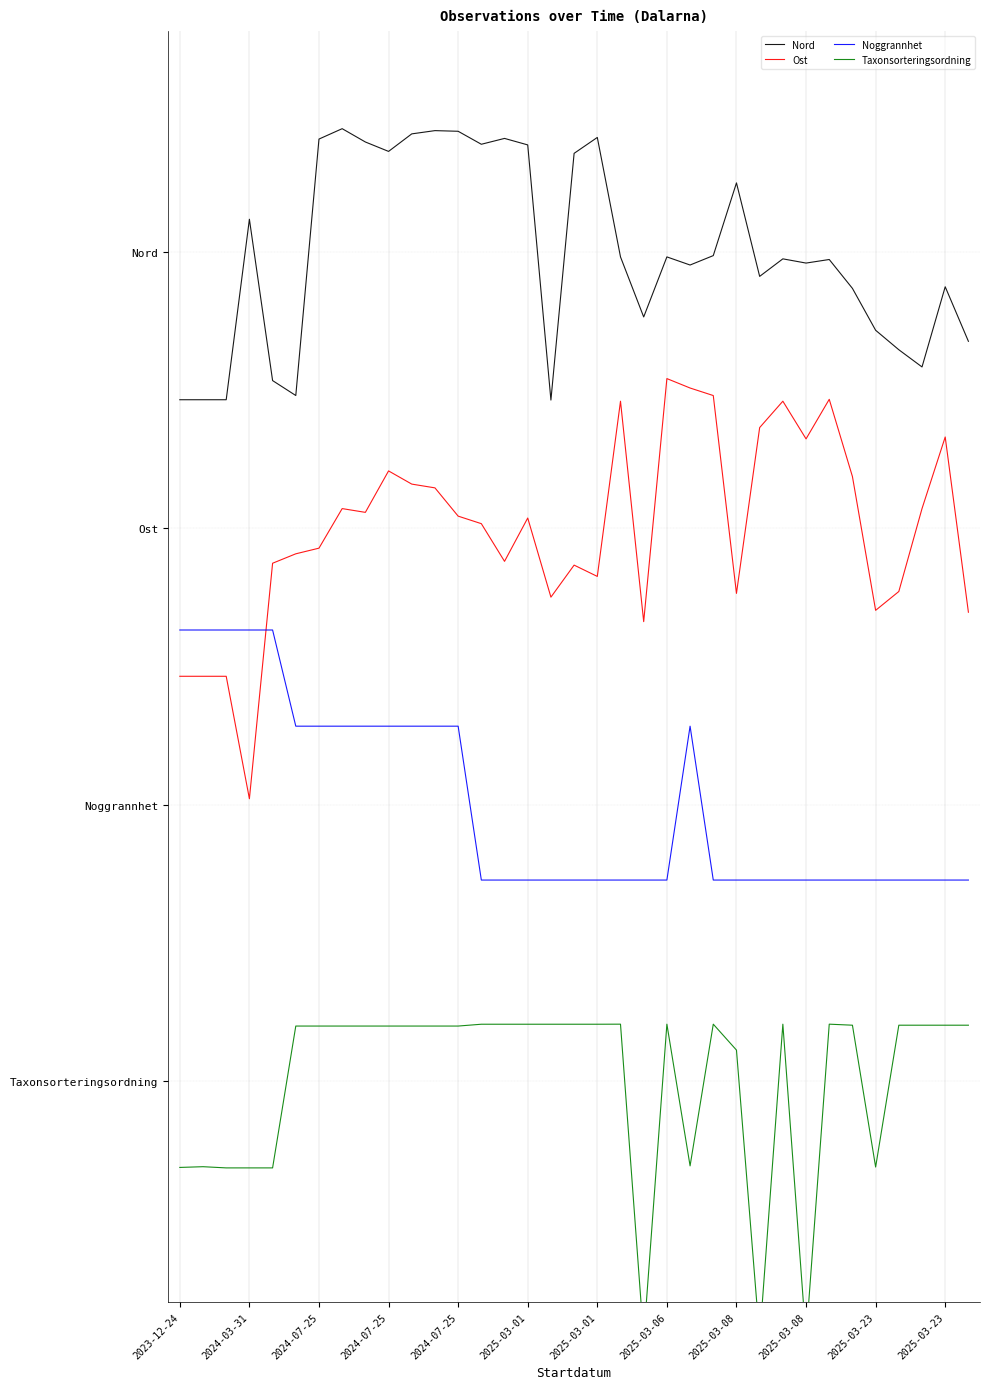

True or false: Taxonsorteringsordning and Nord intersect in this chart.

False